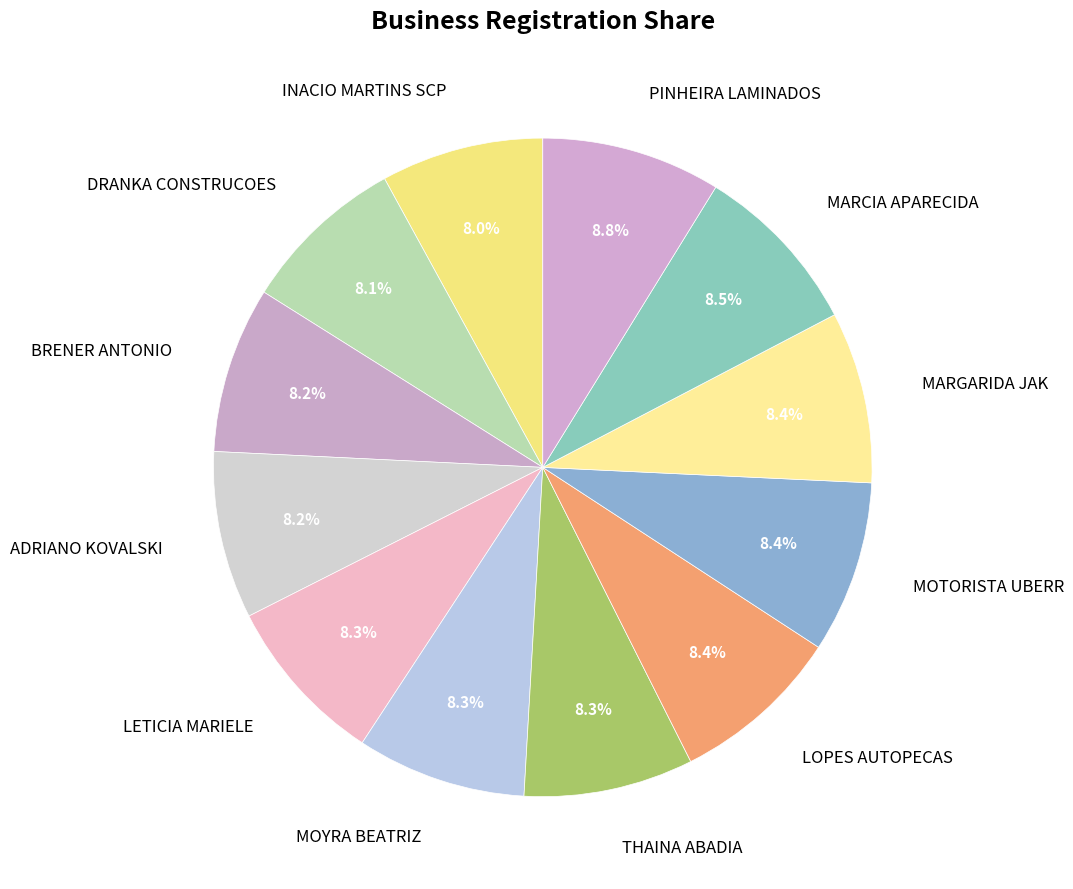

How many slices are in this pie chart?

12